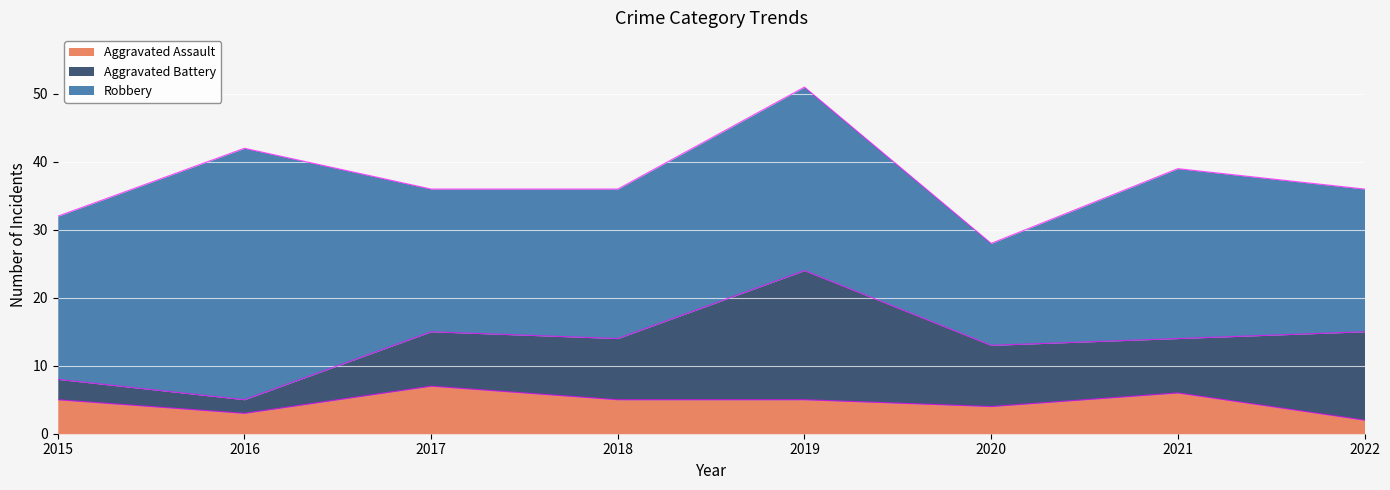

What is the minimum value for Aggravated Battery?

2